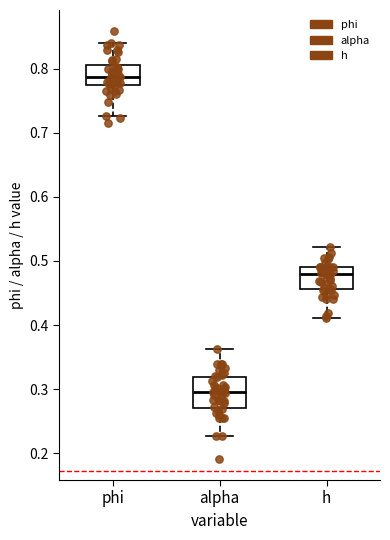

Reading left to right, transcribe this box plot: for each box, give where its median line is, the range the box spans, and where its two whiskers end, as read against the y-axis. The values are not printed on the chart, so give them approximately, as read against the axis.

phi: median 0.79, box 0.77 to 0.81, whiskers 0.73 to 0.84
alpha: median 0.30, box 0.27 to 0.32, whiskers 0.23 to 0.36
h: median 0.48, box 0.46 to 0.49, whiskers 0.41 to 0.52